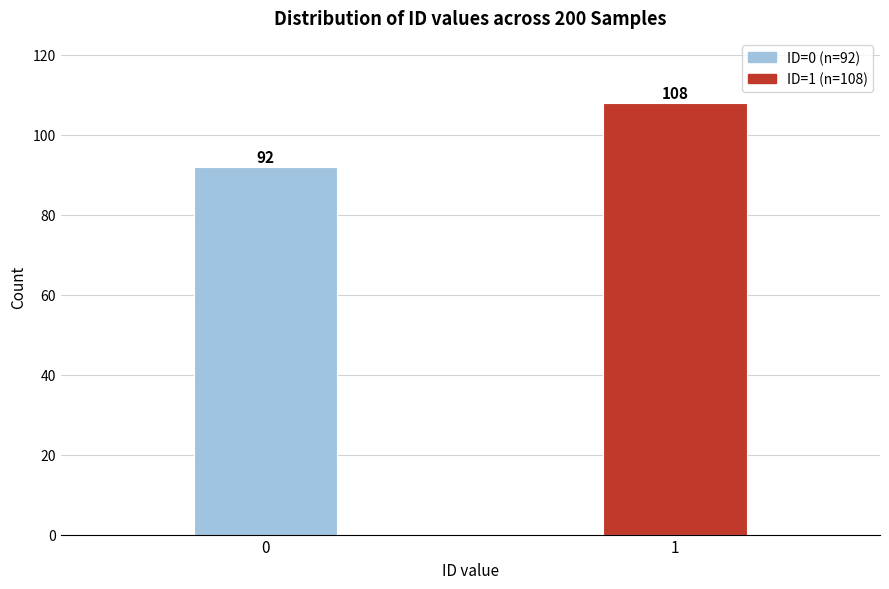

Reading left to right, extract all data points from this chart.

0=92	1=108